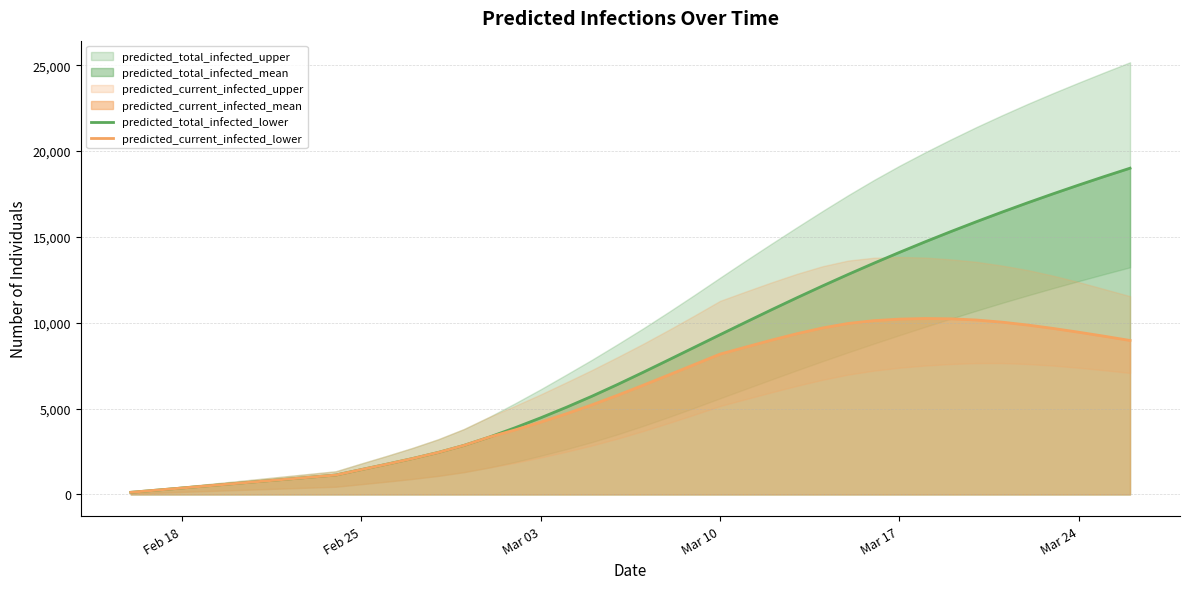

The value of predicted_total_infected_lower at Mar 24 is 28334. True or false?

False